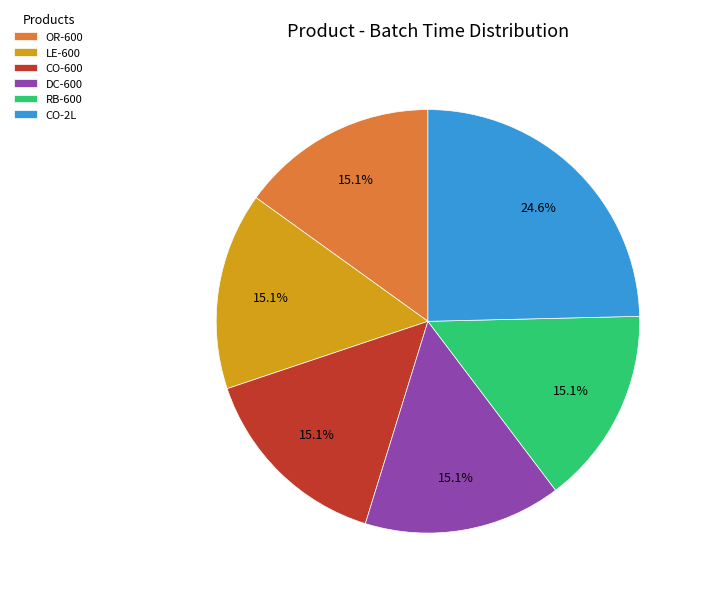

How much of the chart is everything except CO-600?

84.9%